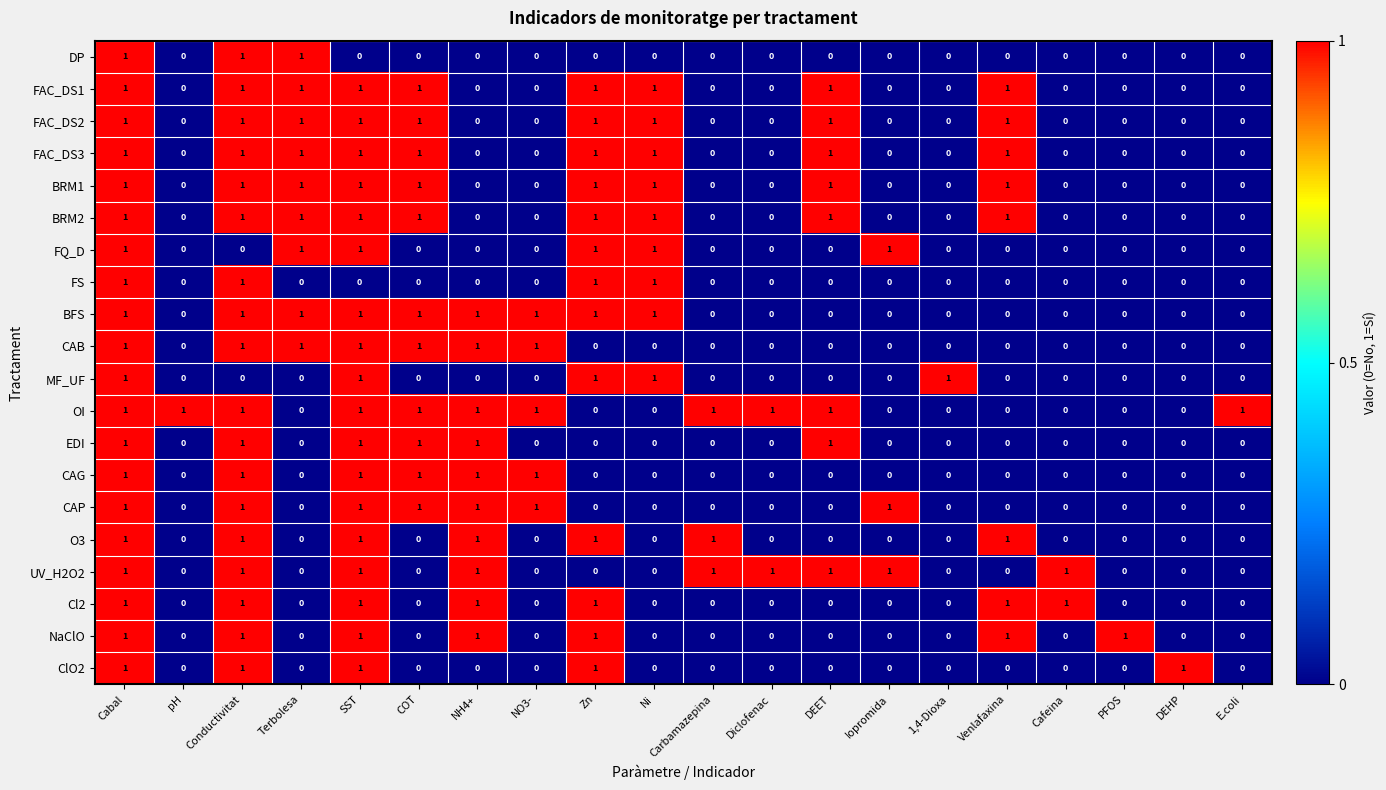

Is the value of FQ_D at PFOS greater than the value of CAG at SST?

No